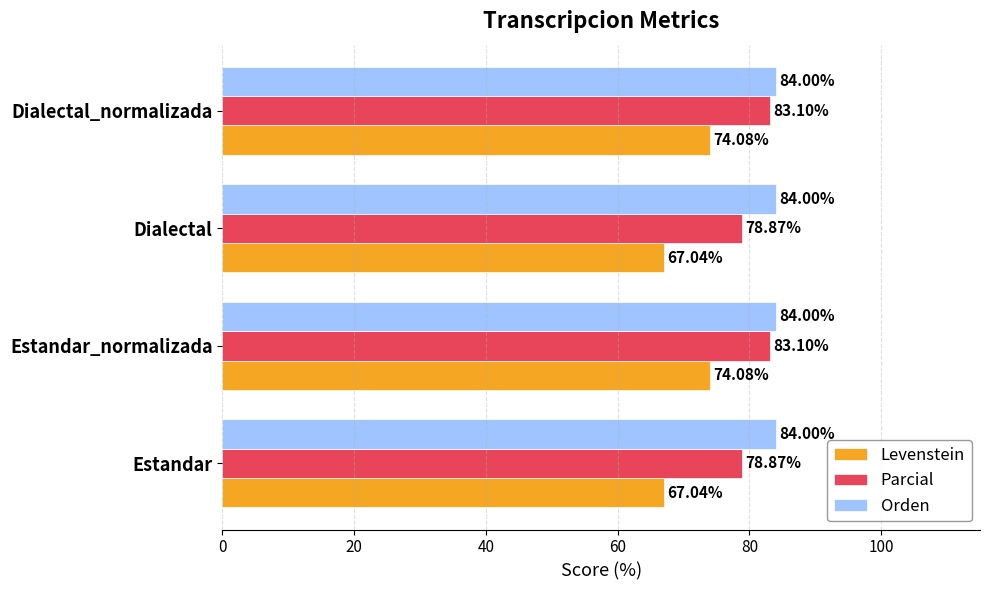

Which series has the largest range (max minus min)?

Levenstein